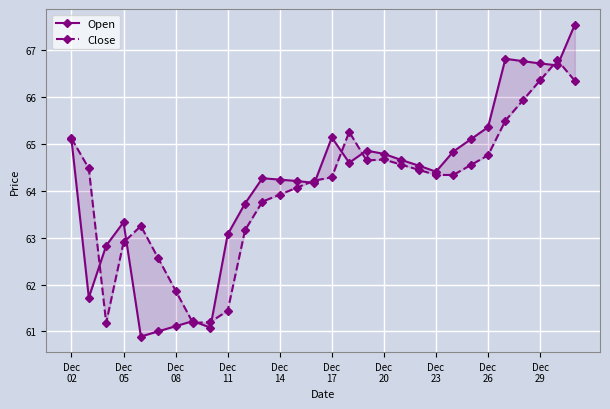

How many series are shown in this chart?

2